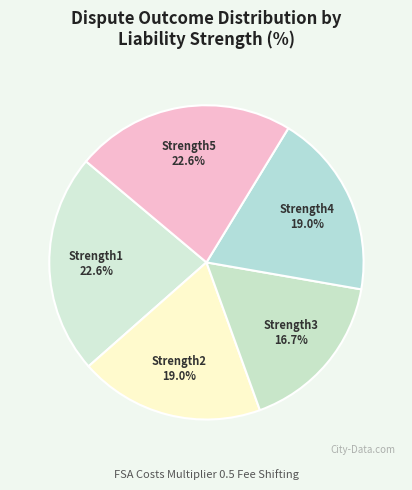

How many slices are in this pie chart?

5